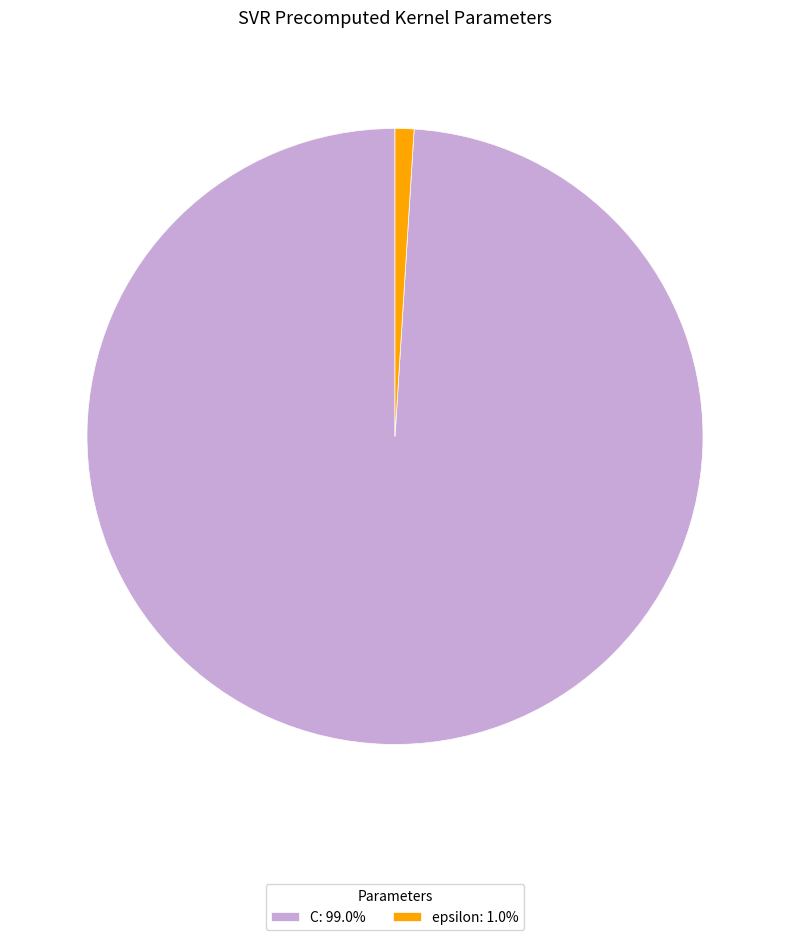

What is the ratio of the value at C: 99.0% to the value at epsilon: 1.0%?

100.0